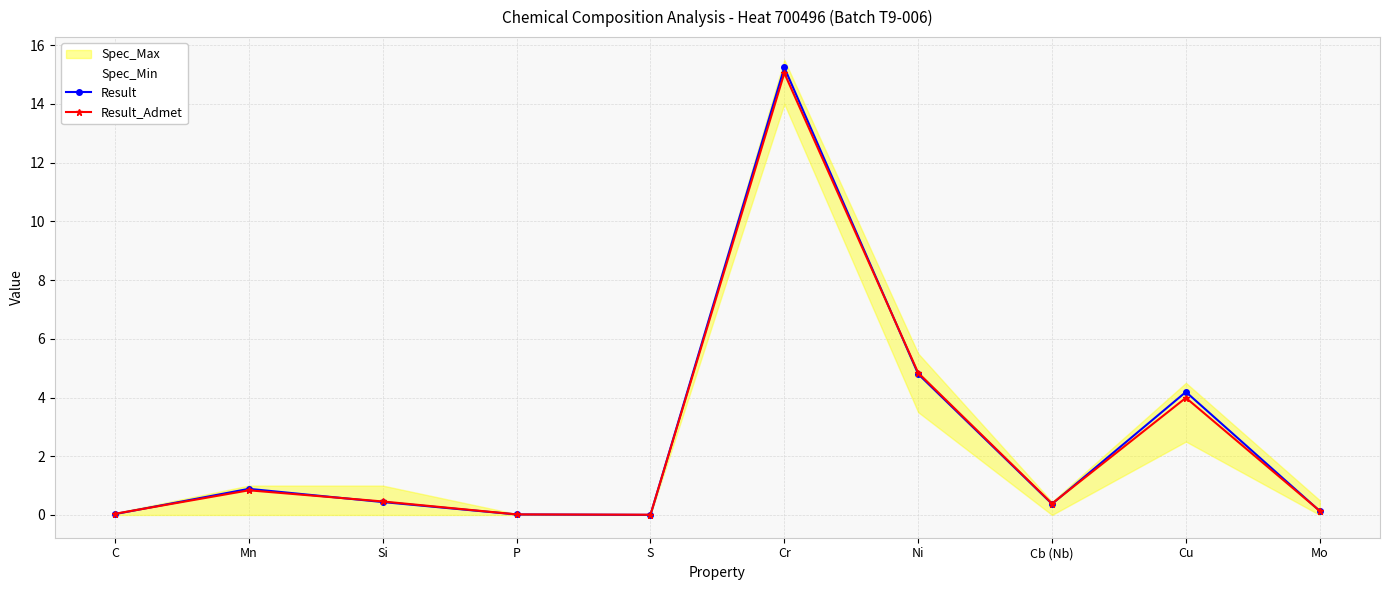

What is the difference between the maximum and minimum values in the Result_Admet series?

15.0